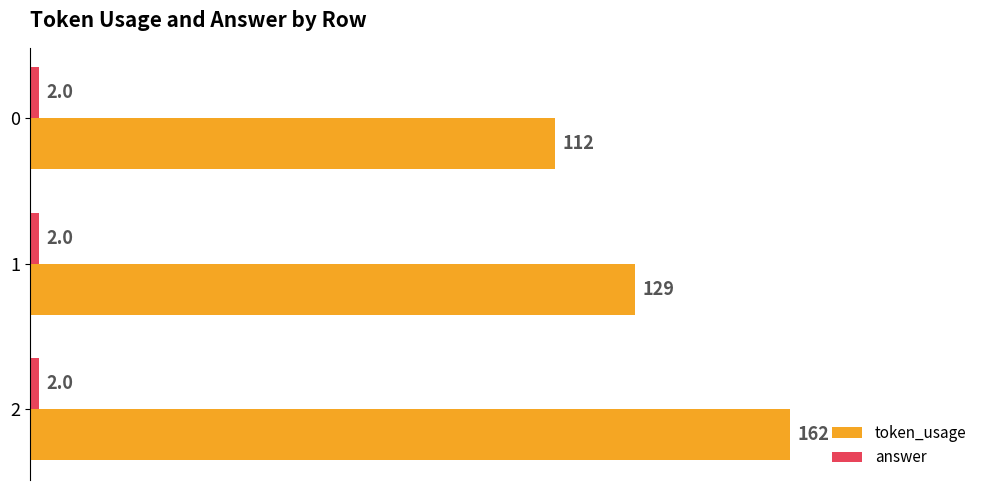

Between 0 and 1, which series saw the biggest shift?

token_usage